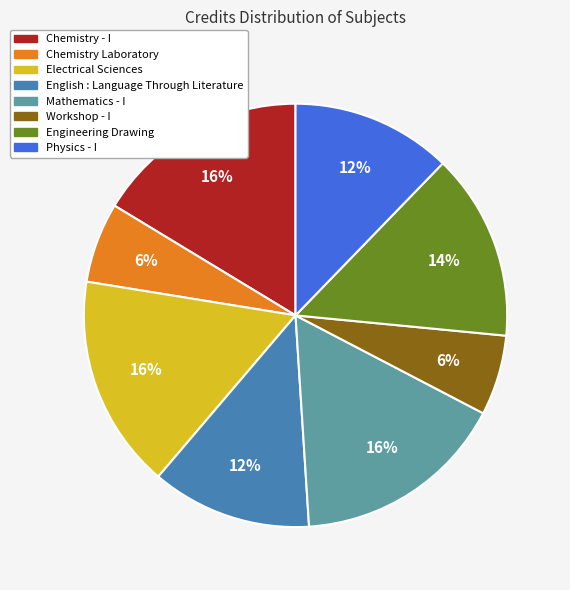

To the nearest percent, what is the difference between the largest and smallest slice percentages?

10%